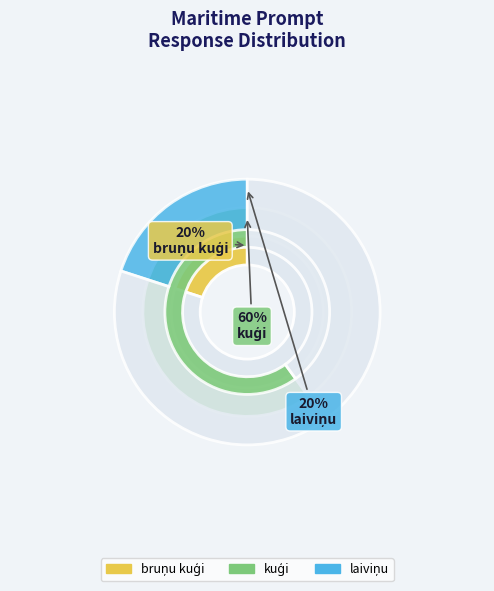

Count the number of slices in the pie.

3